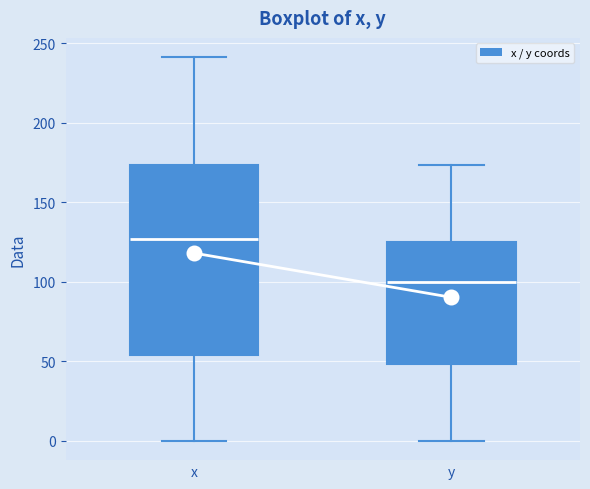

Reading left to right, read every box against the y-axis: the position of its median line, the range the box covers, and the ends of its whiskers. The values are not printed on the chart, so give them approximately, as read against the axis.

x: median 125, box 55 to 175, whiskers 0 to 240
y: median 100, box 50 to 125, whiskers 0 to 175